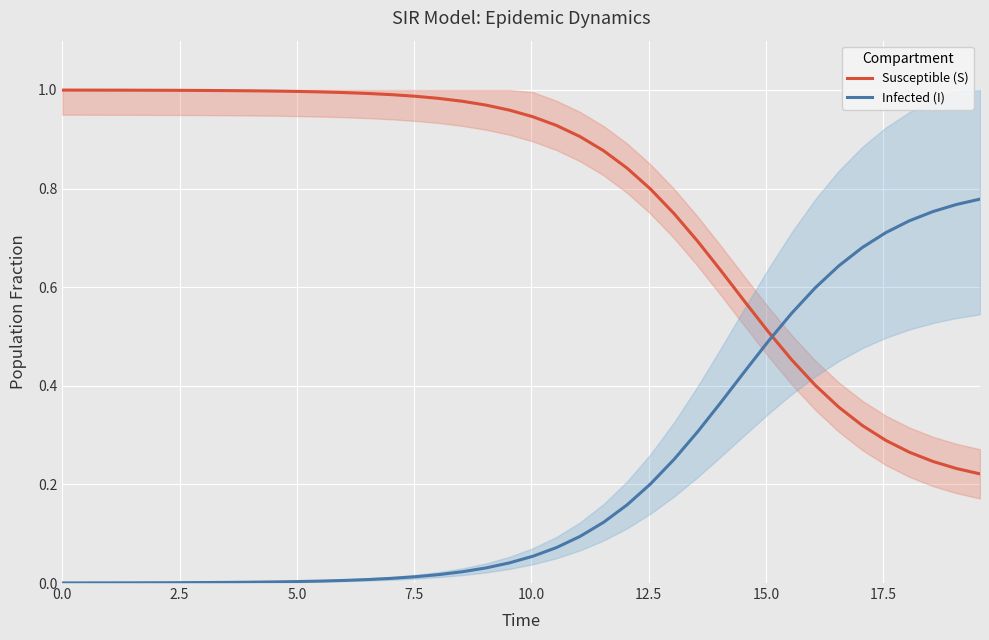

How many times do Infected (I) and Susceptible (S) cross each other?

1